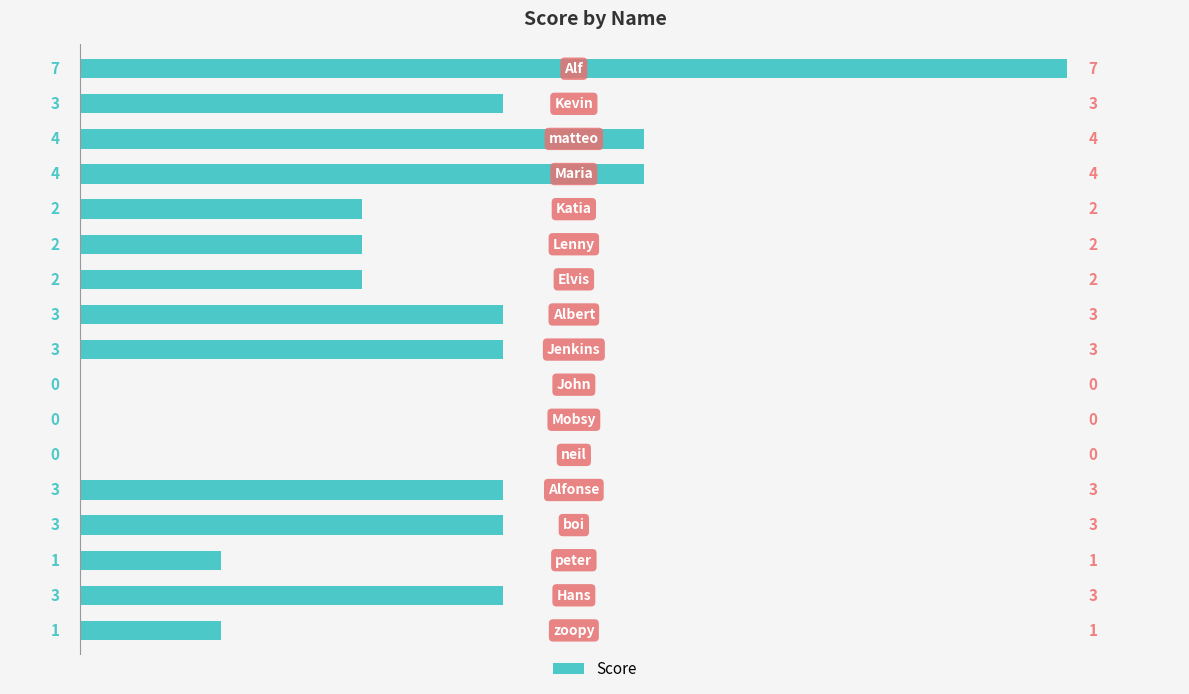

What is the greatest value displayed?

7